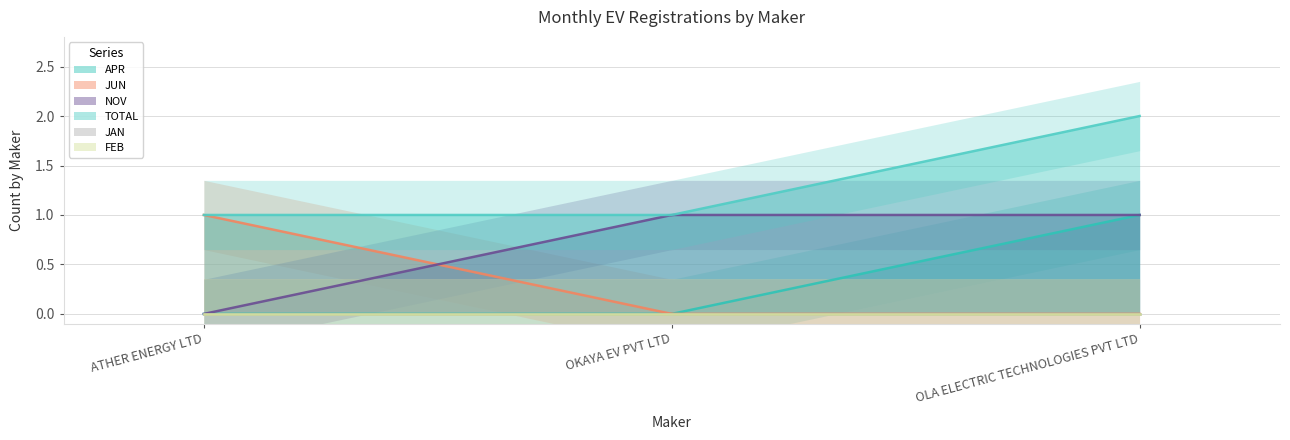

How many JUN values are between 0 and 1?

3